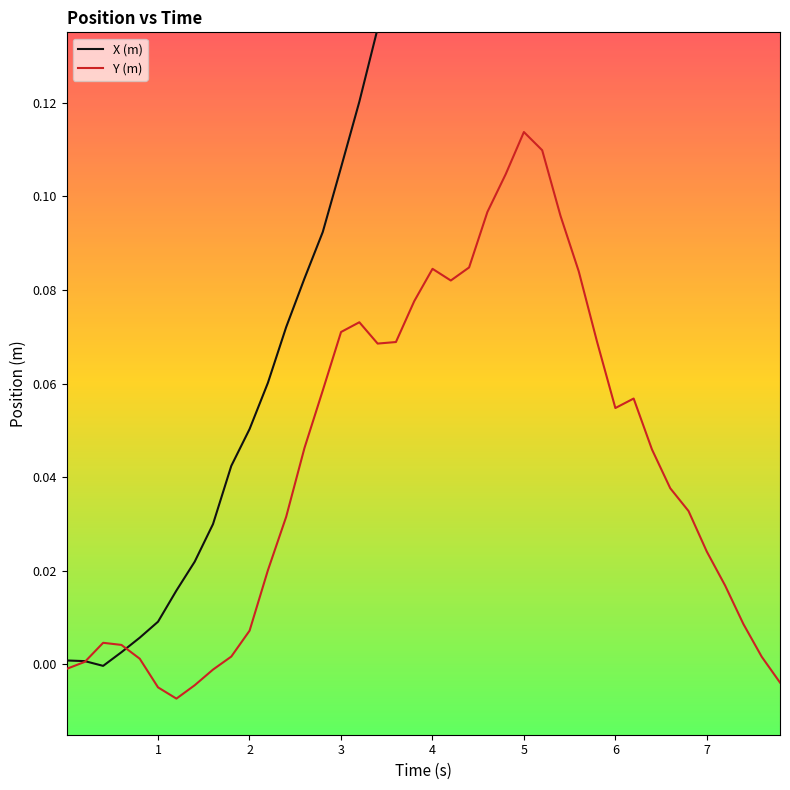

At which label does Y (m) reach its peak?

5